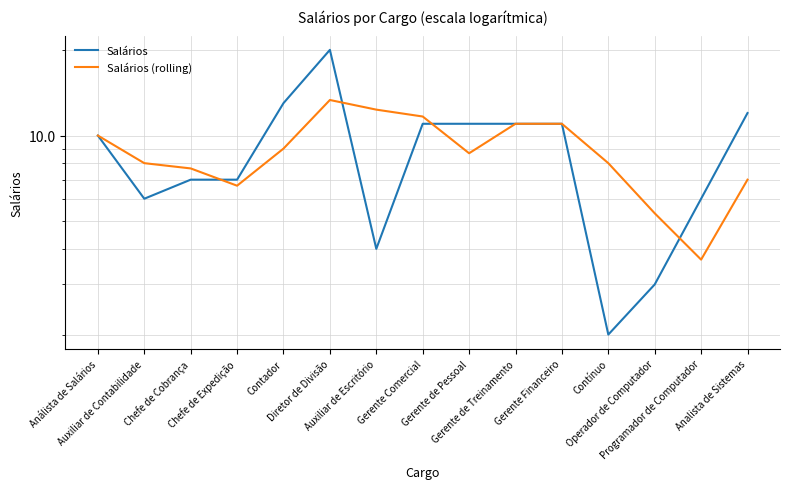

Which series has the widest spread of values?

Salários